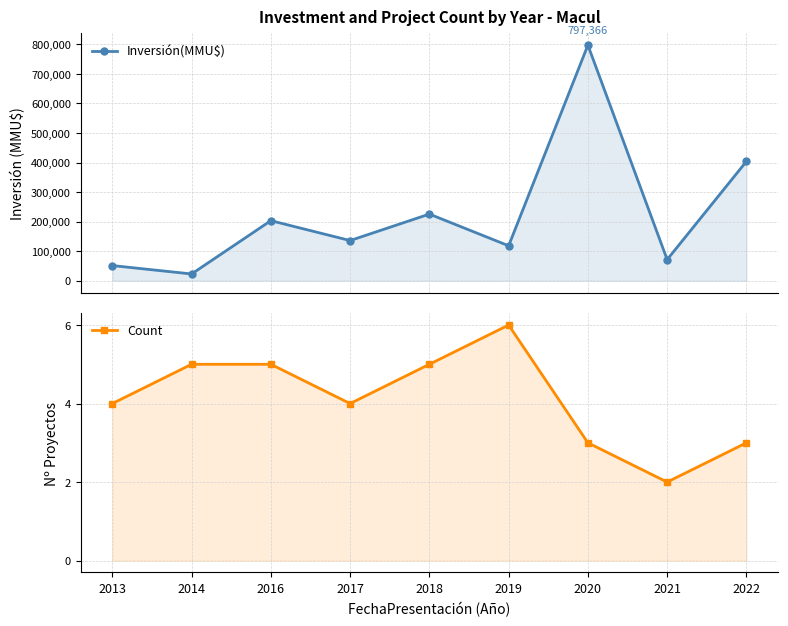

List the series in order of their overall mean, lowest first.

Count, Inversión(MMU$)